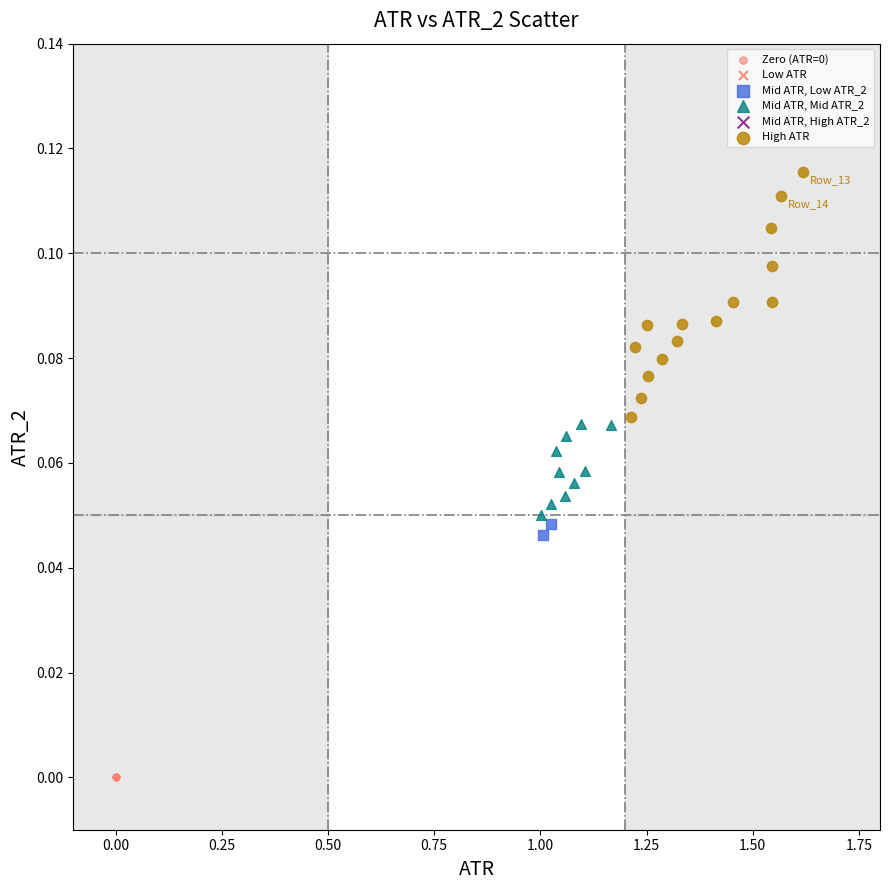

Which series contains the highest Y value?

High ATR